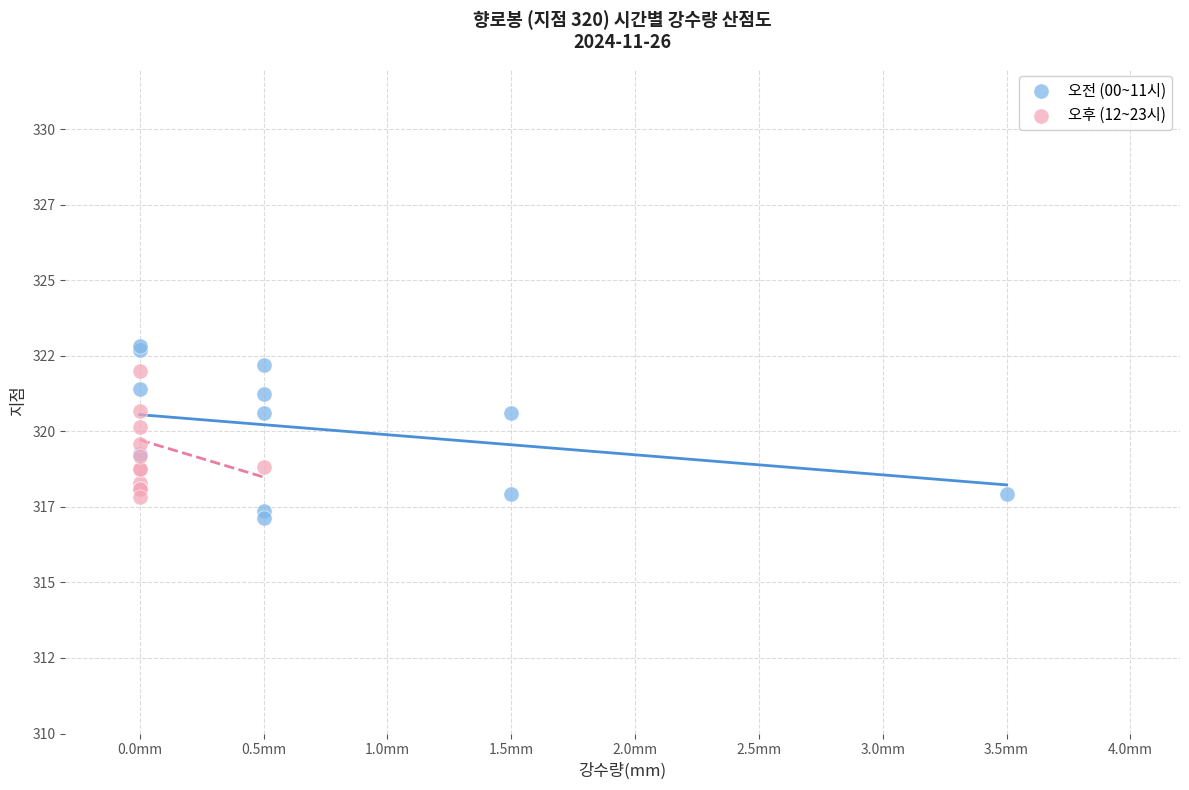

What are all the series names shown in the legend?

오전 (00~11시), 오후 (12~23시)